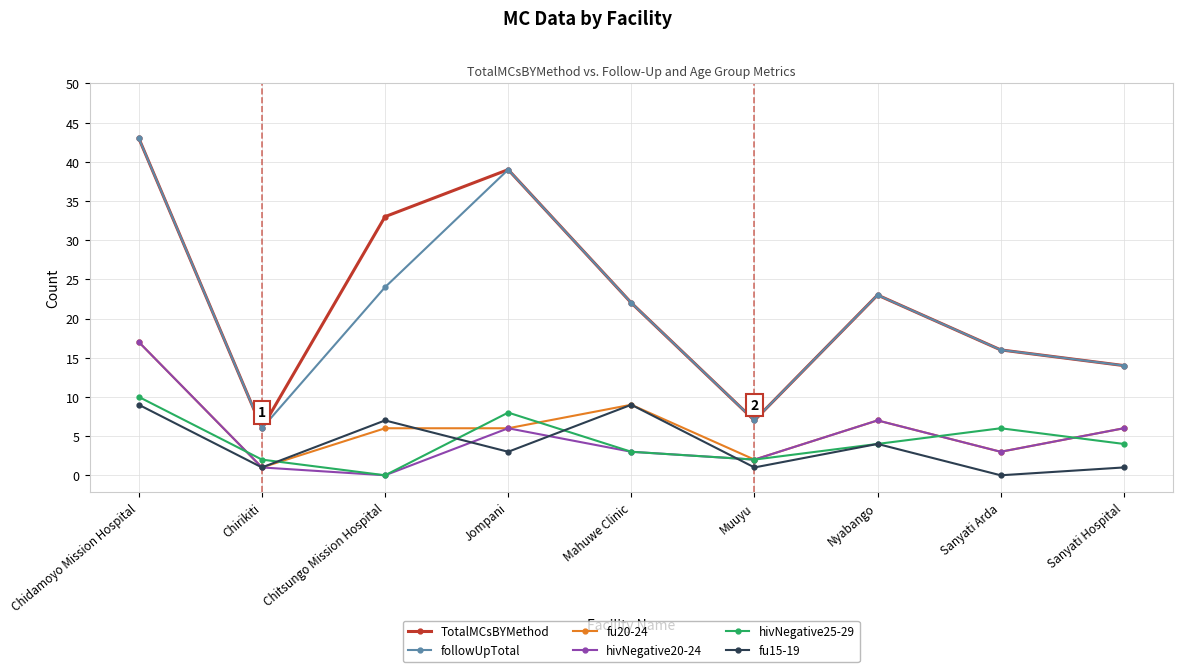

At which category does the chart reach its peak across all series?

Chidamoyo Mission Hospital